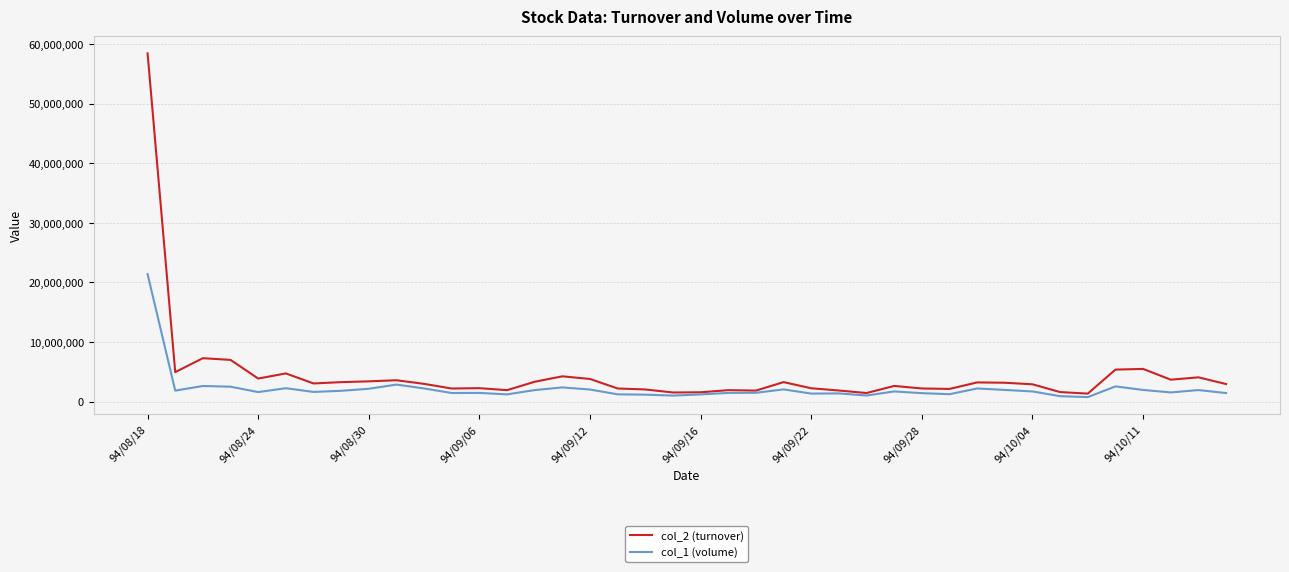

Rank the series by their maximum value, from highest to lowest.

col_2 (turnover), col_1 (volume)